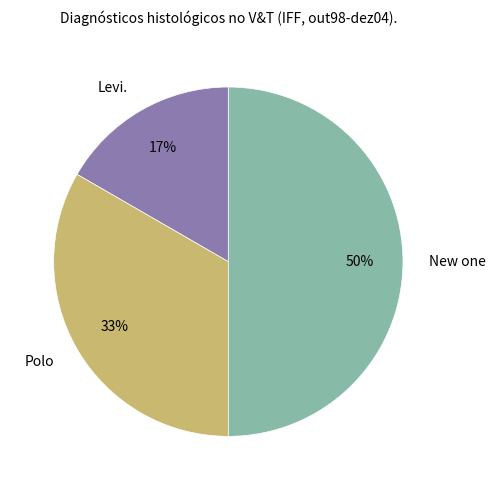

To the nearest percent, what is the average slice percentage?

33%